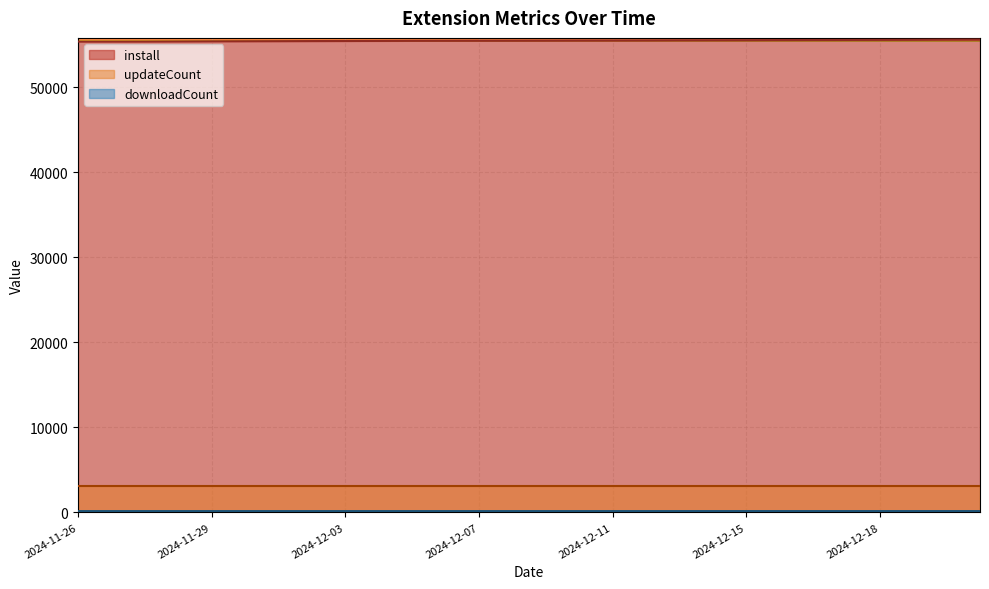

At which category is the sum across all series the highest?

2024-12-21